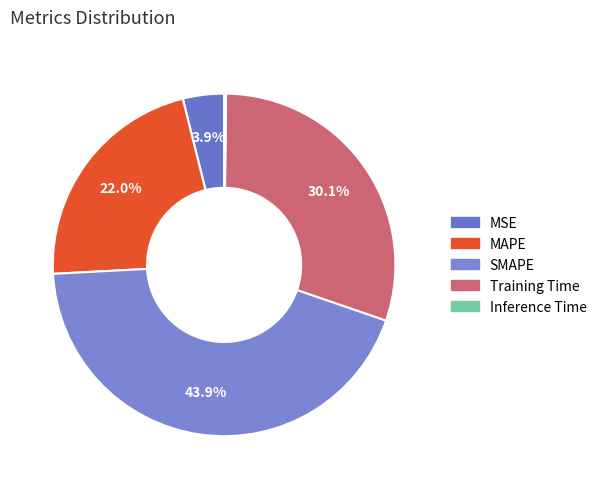

Which category has the biggest portion of the pie?

SMAPE